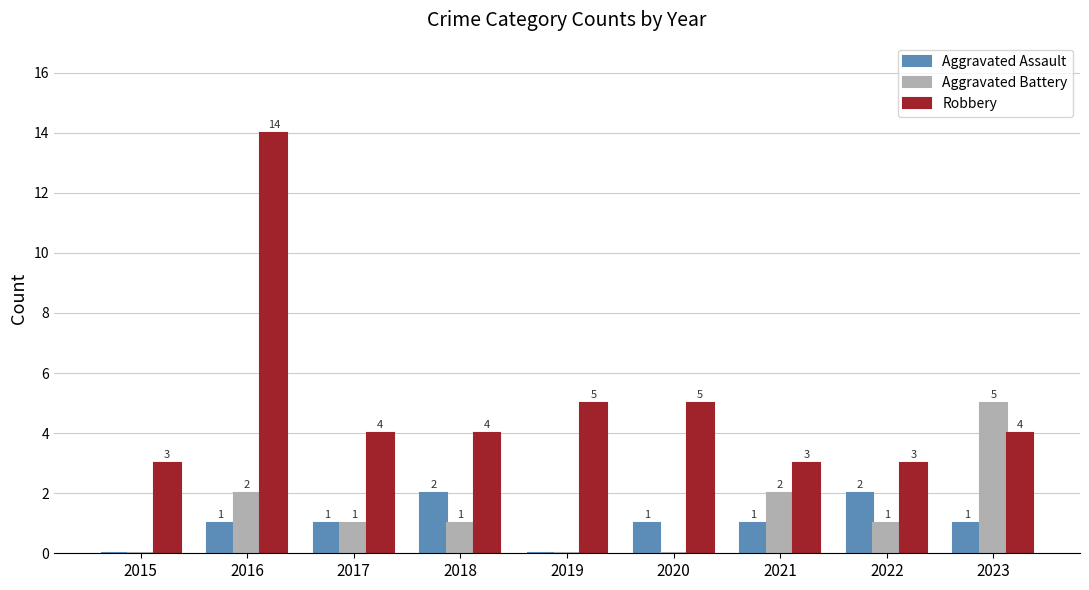

What is the sum of the Robbery values at 2016 and 2020?

19